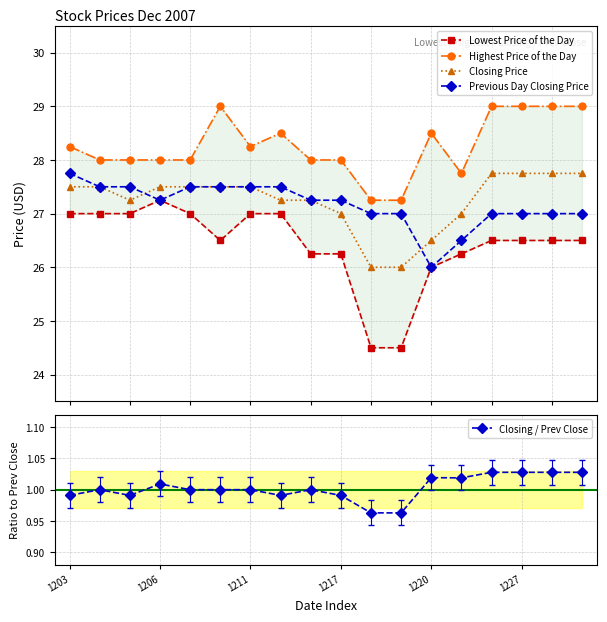

What is the value of the Closing Price point at the 2nd from the left?

27.5